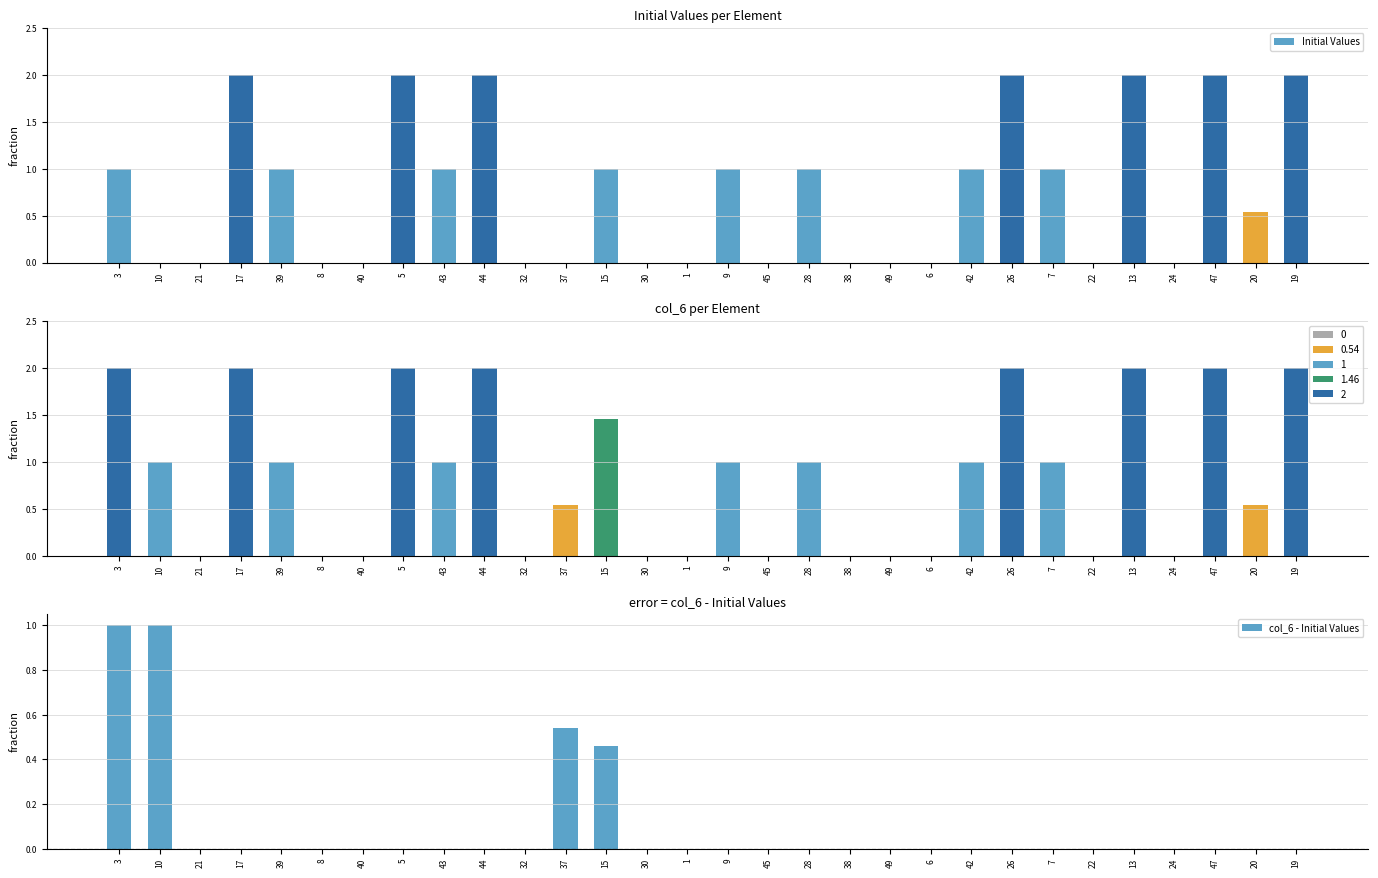

At which label does Initial Values first exceed 1?

17